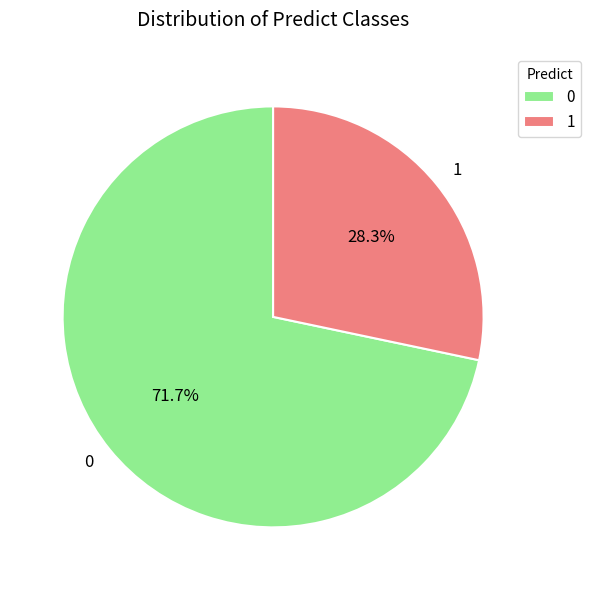

To the nearest percent, what is the average slice percentage?

50%